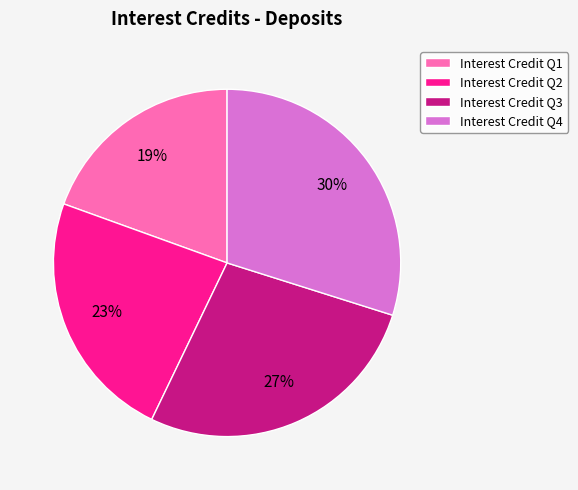

Count the number of slices in the pie.

4